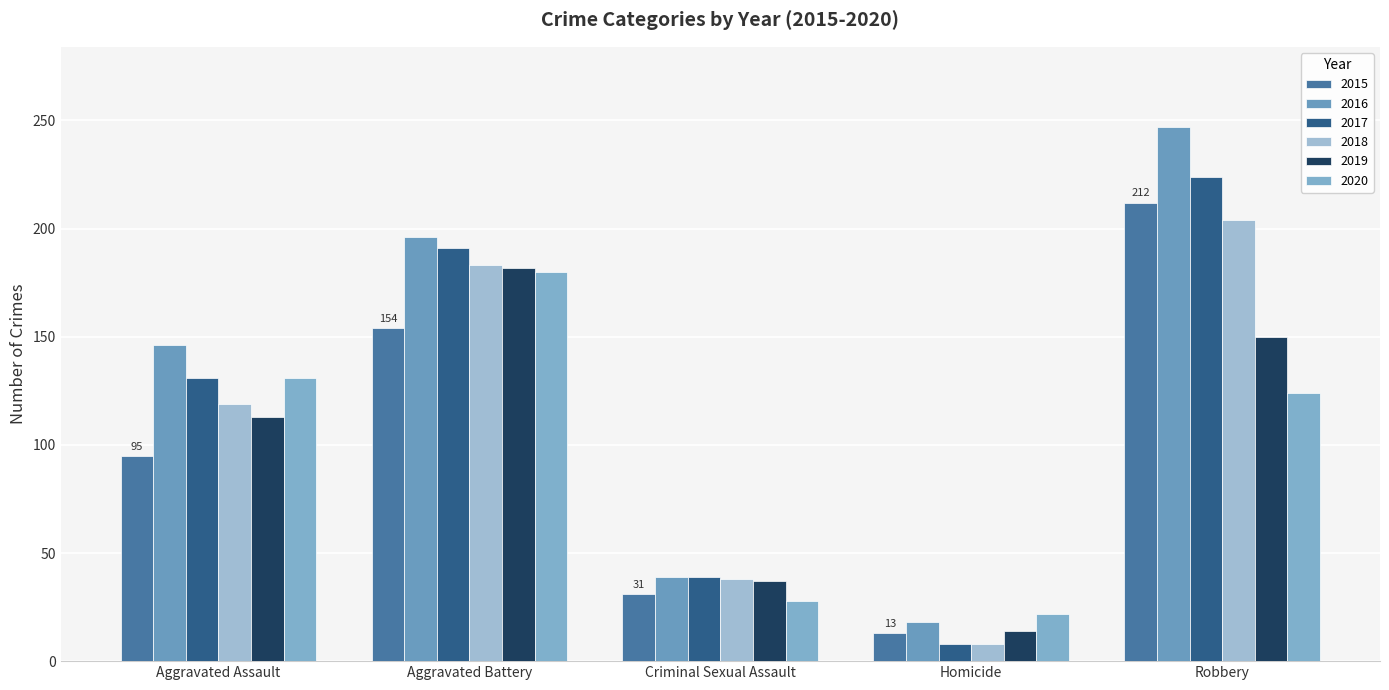

Which series changed the most between Aggravated Battery and Homicide?

2017